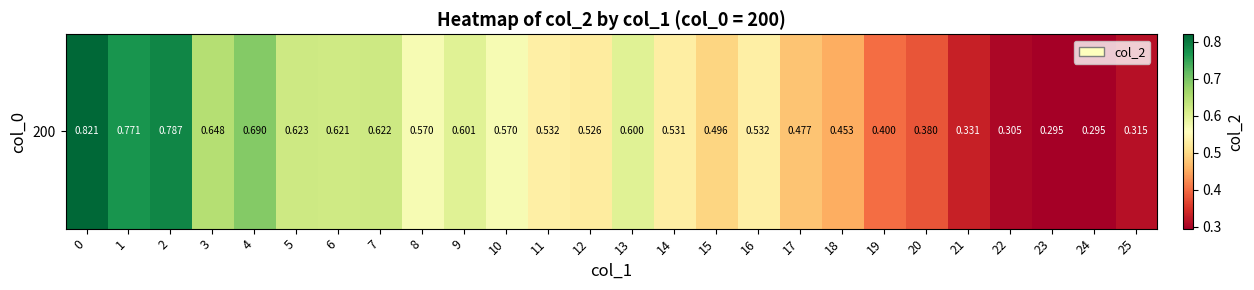

True or false: the data shows 0.6 at 5.

True